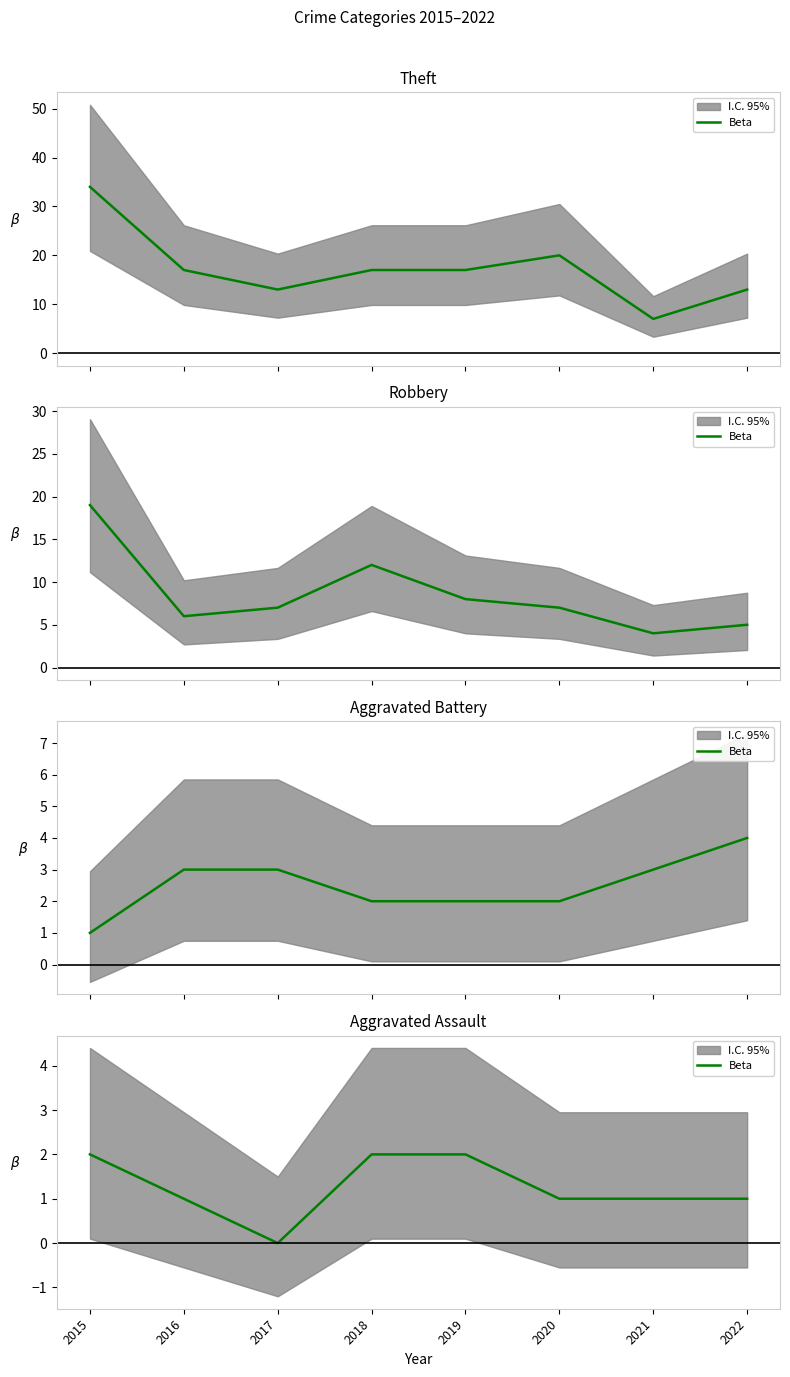

Reading left to right, what are all the values shown in this chart?

2	1	0	2	2	1	1	1